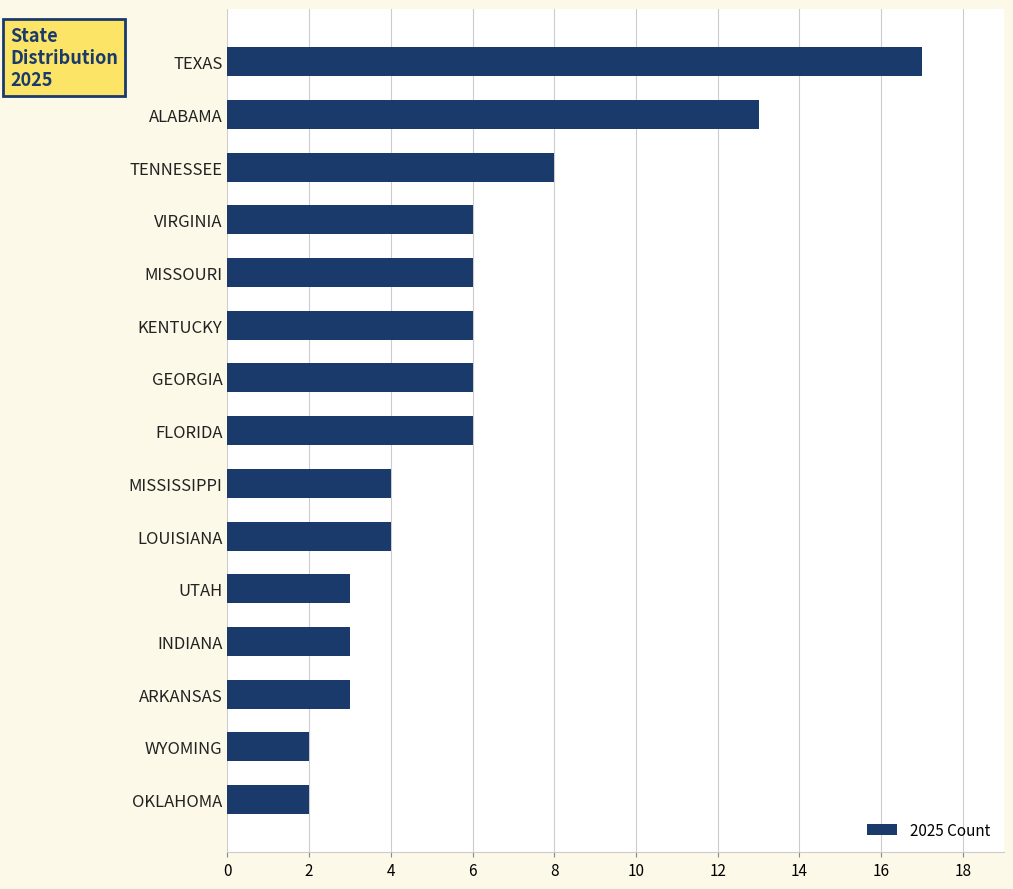

The chart shows a value of 3 at OKLAHOMA. True or false?

False